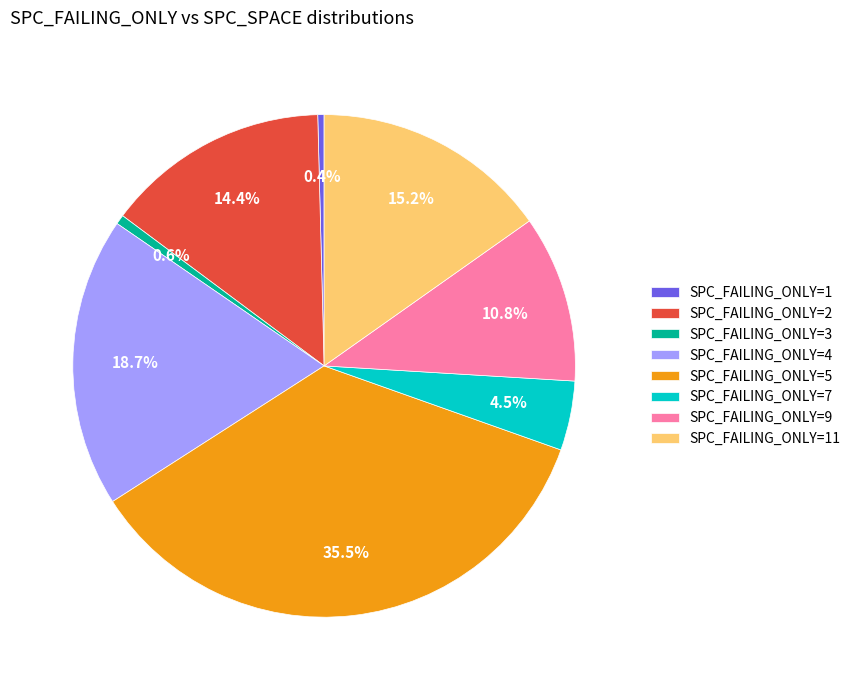

Combined, what portion of the pie is SPC_FAILING_ONLY=11 and SPC_FAILING_ONLY=4?

33.9%